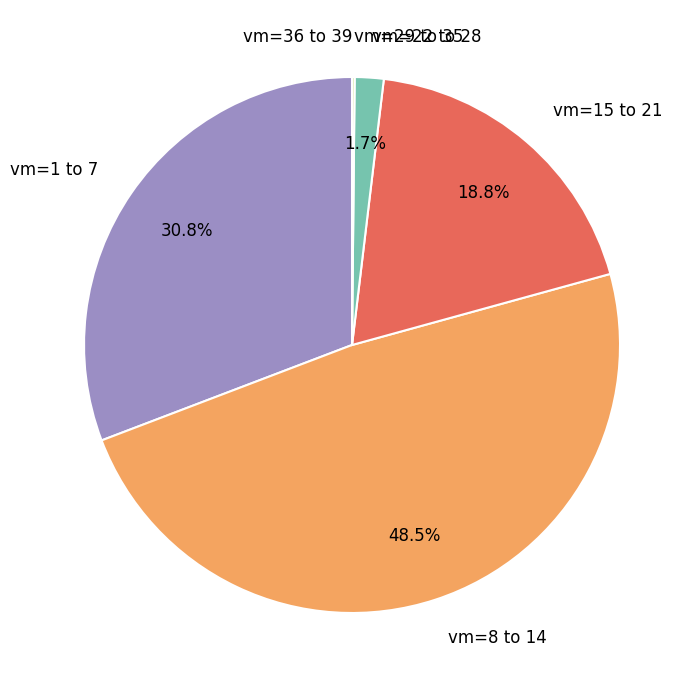

Between vm=22 to 28 and vm=1 to 7, which is larger?

vm=1 to 7